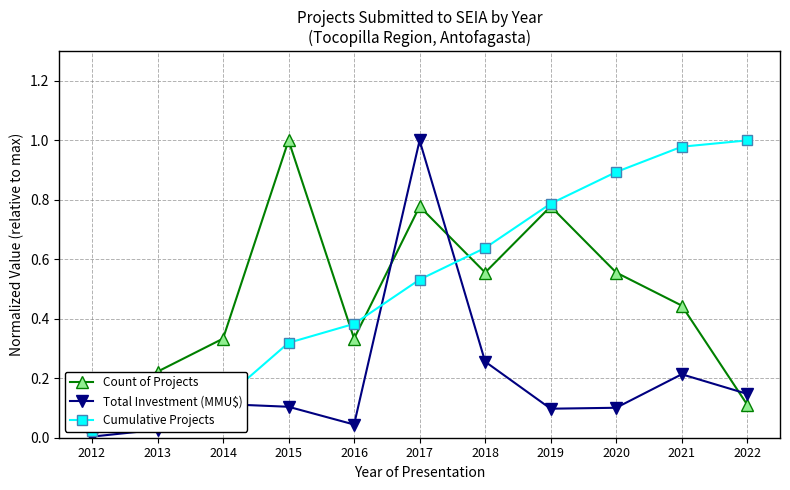

Is this an area chart (filled region under the line)?

No